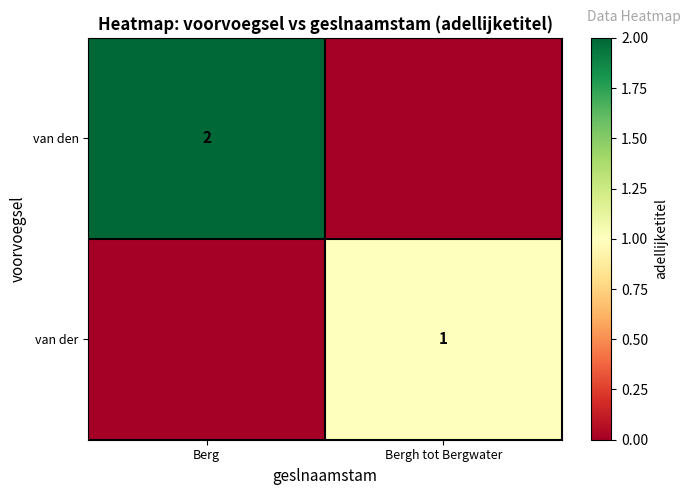

What is the total value across all series at Bergh tot Bergwater?

1